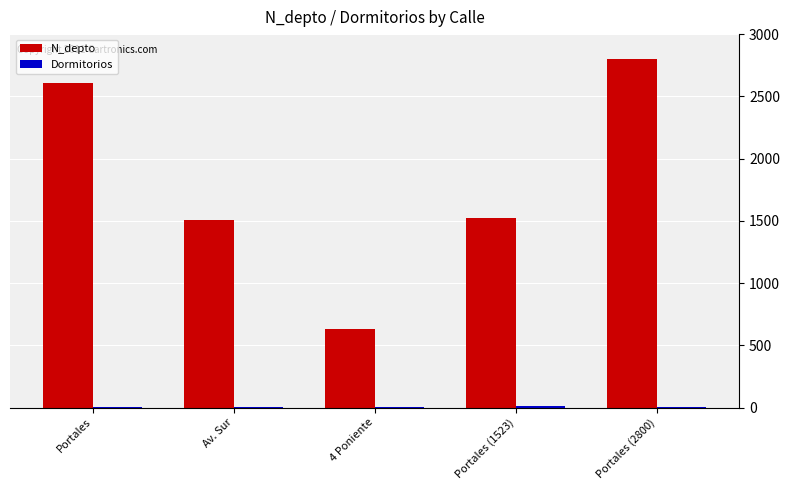

The N_depto series shows 2043 at Portales (1523). True or false?

False